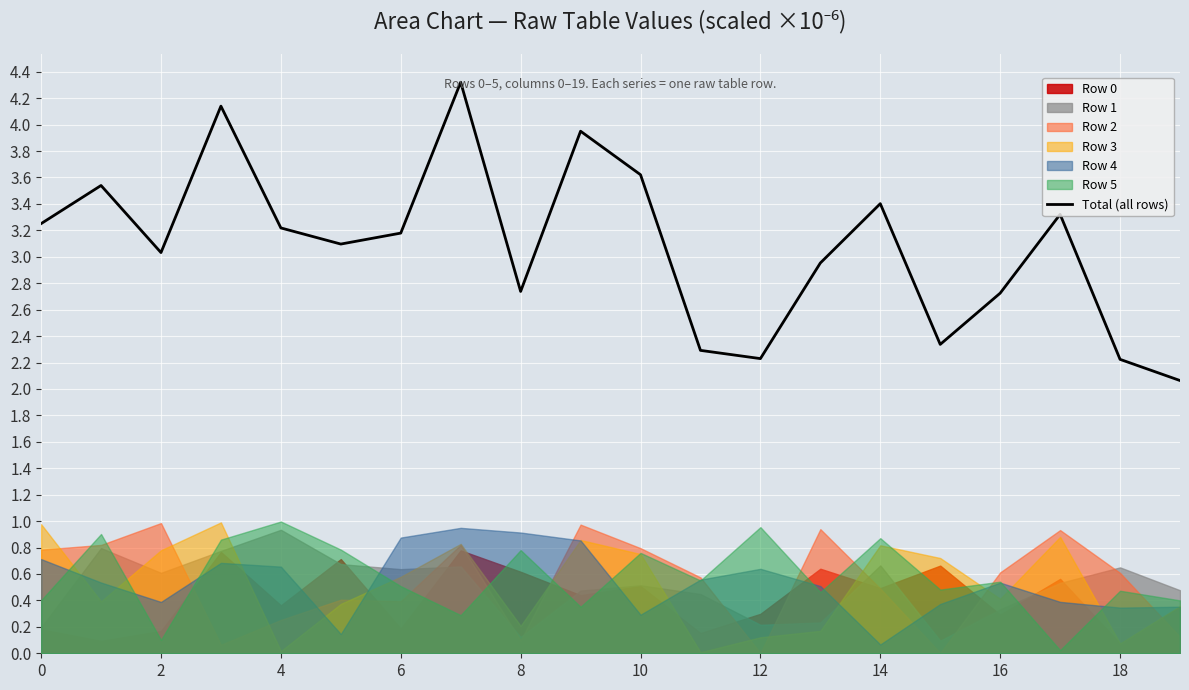

Is it true that the value at 12 is 3.4?

False